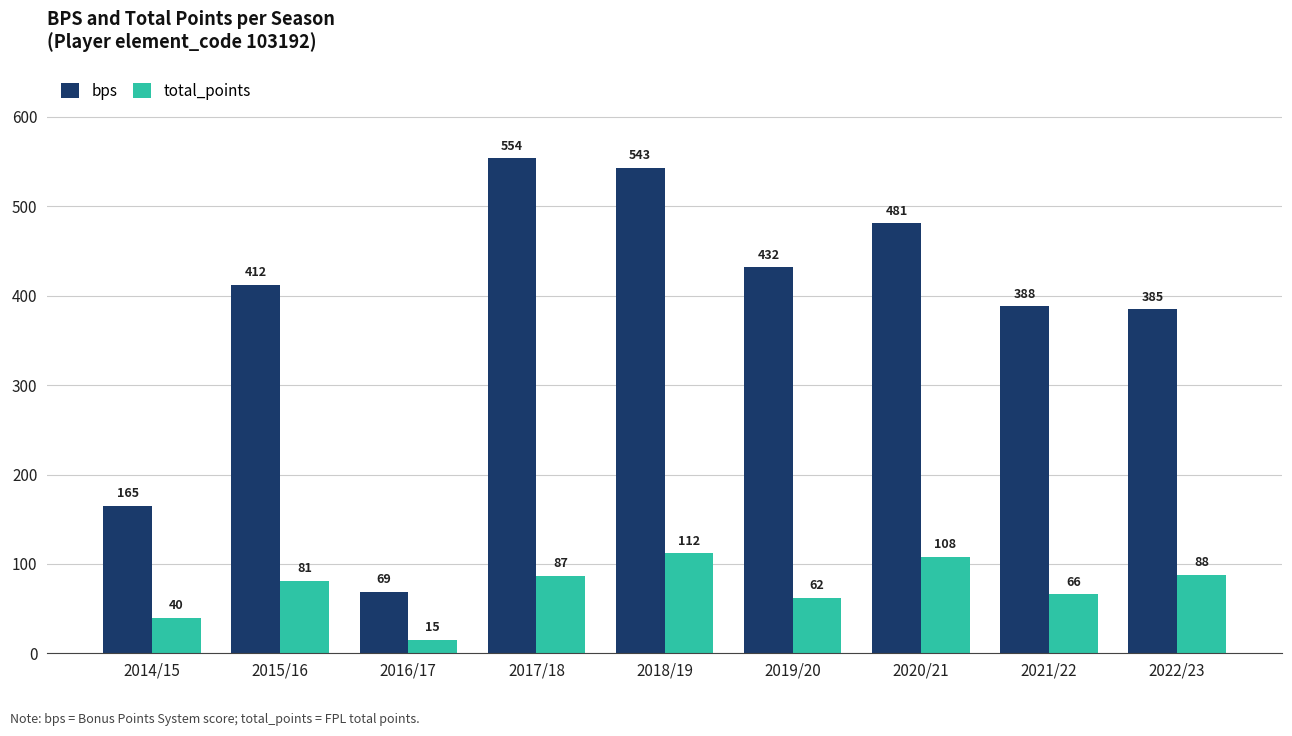

The value of bps at 2022/23 is 385. True or false?

True